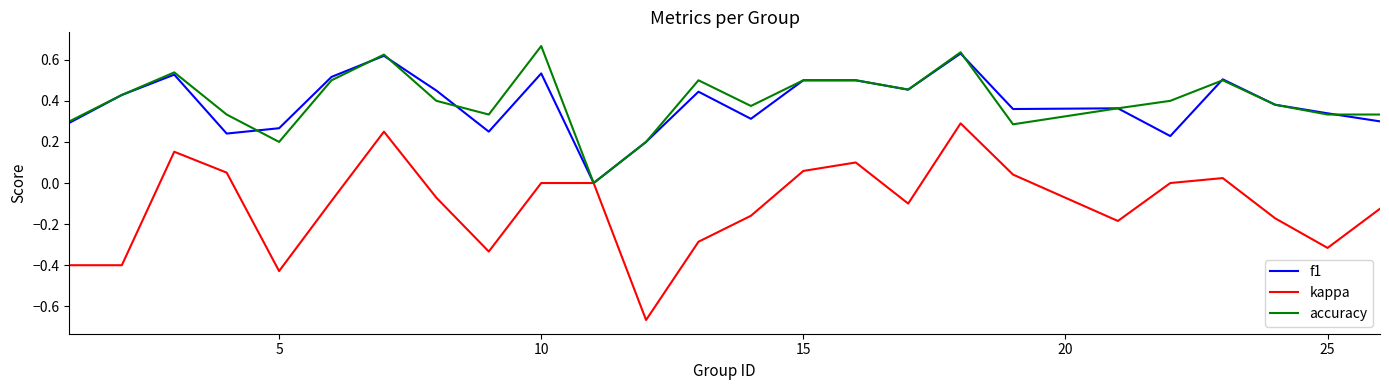

Which series has the widest spread of values?

kappa